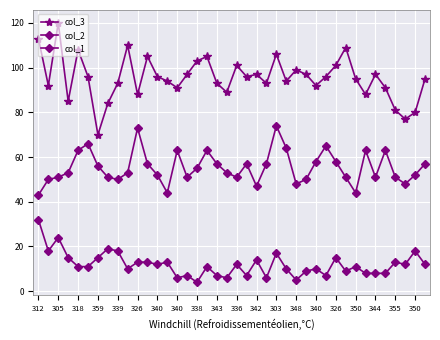

Does the chart have visible grid lines?

Yes